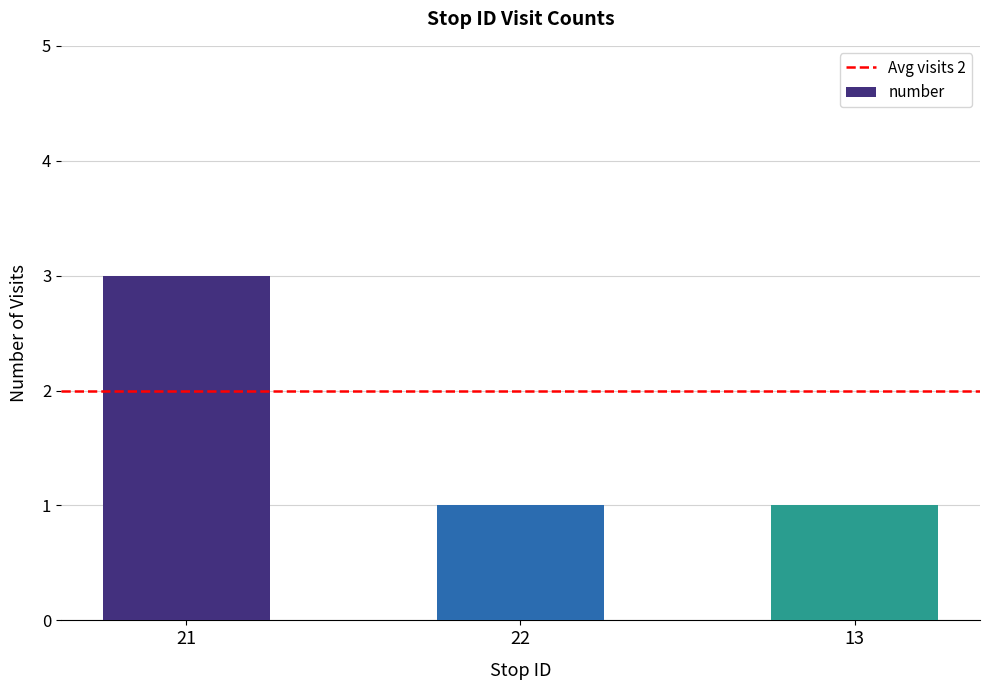

What is the value of the 2nd bar from the left?

1